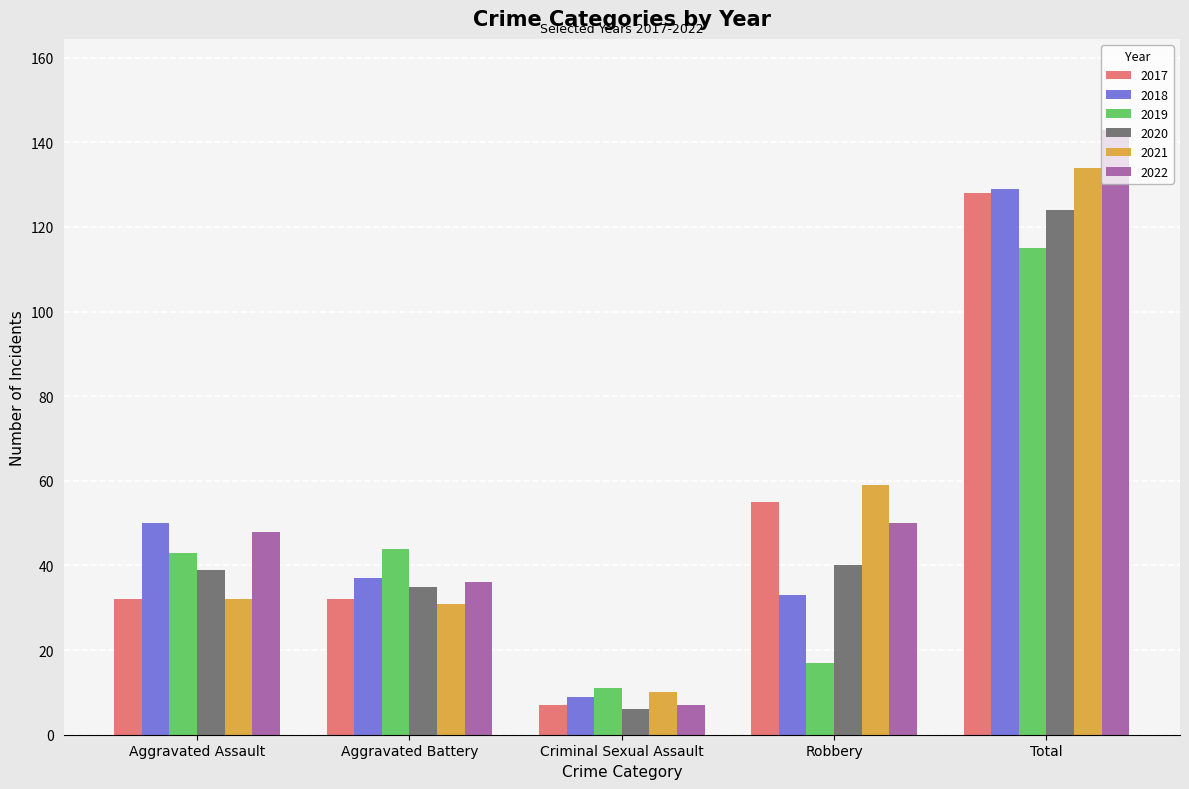

What value does the 2020 series have at Robbery?

40